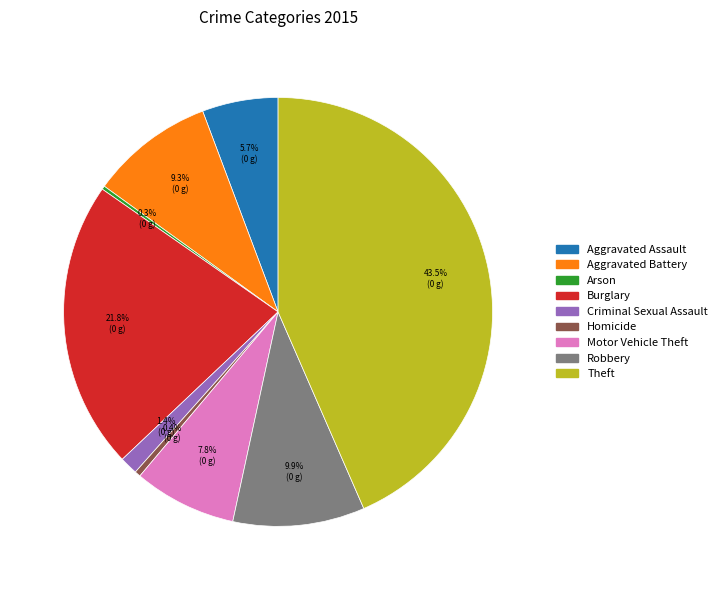

Is there a majority slice in this chart?

No